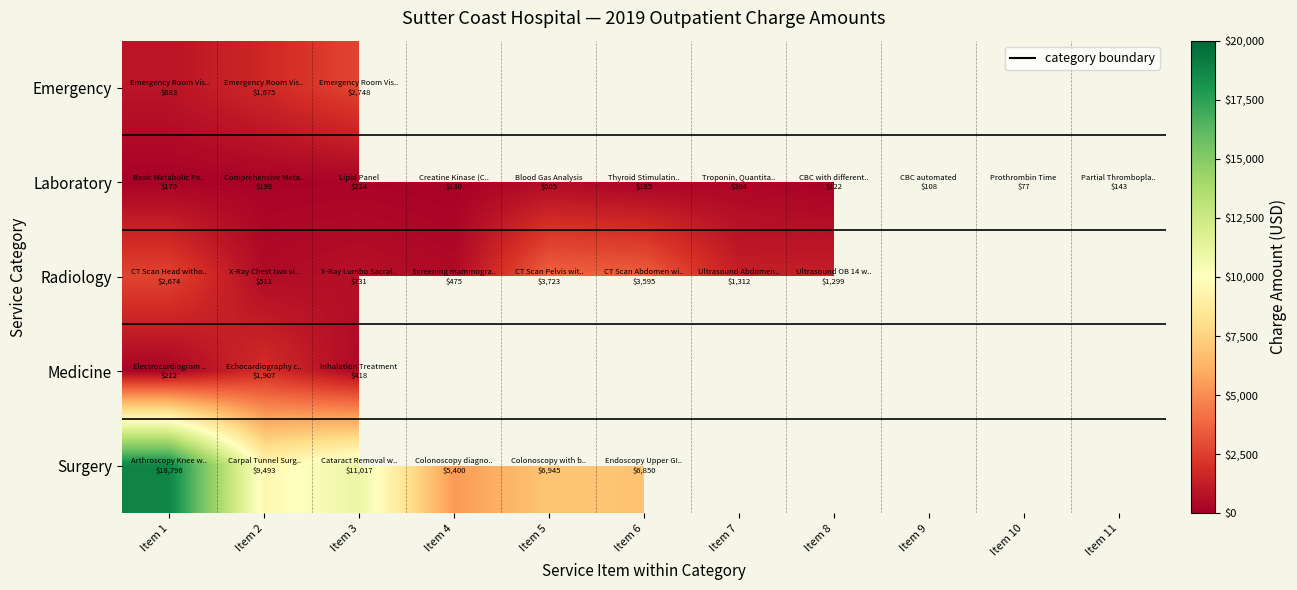

At which label does Surgery reach its peak?

Item 1